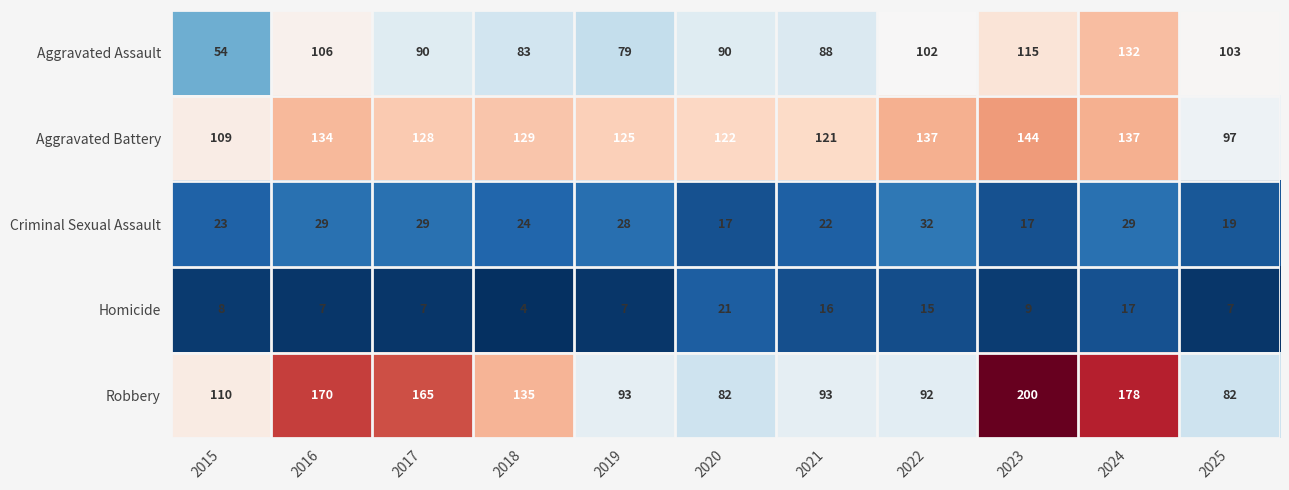

Rank the series by their maximum value, from lowest to highest.

Homicide, Criminal Sexual Assault, Aggravated Assault, Aggravated Battery, Robbery